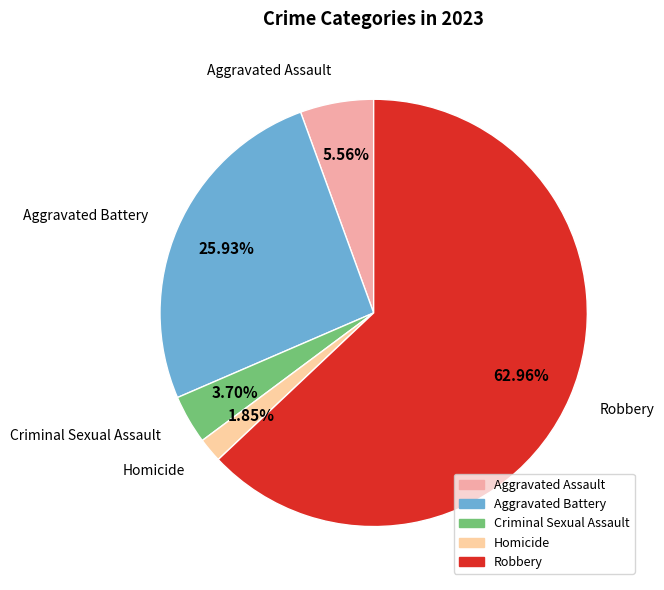

What percentage do Criminal Sexual Assault and Robbery together represent?

66.7%